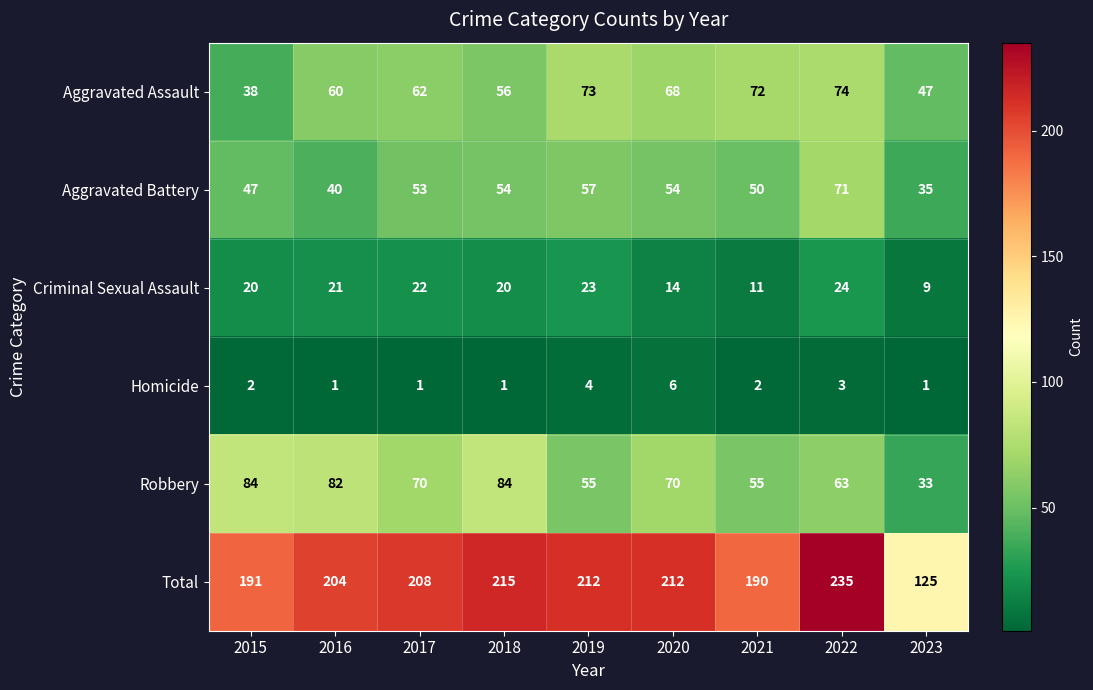

Which series has the largest total across all categories?

Total